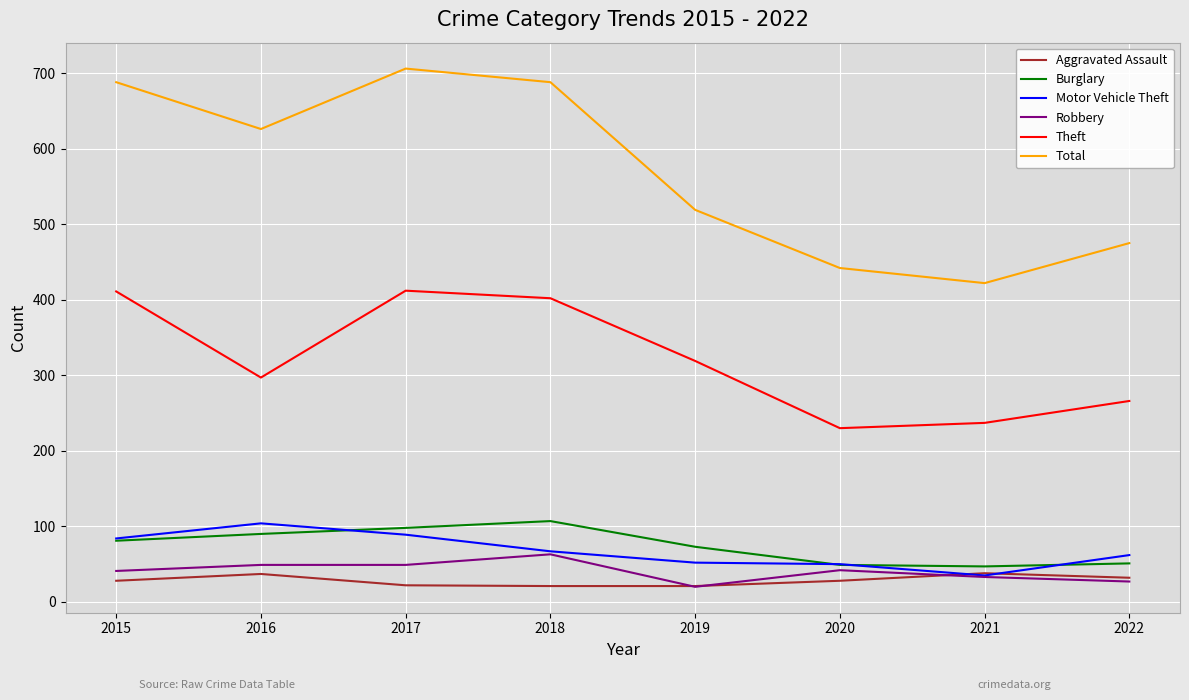

Does the chart display data point markers on the line(s)?

No